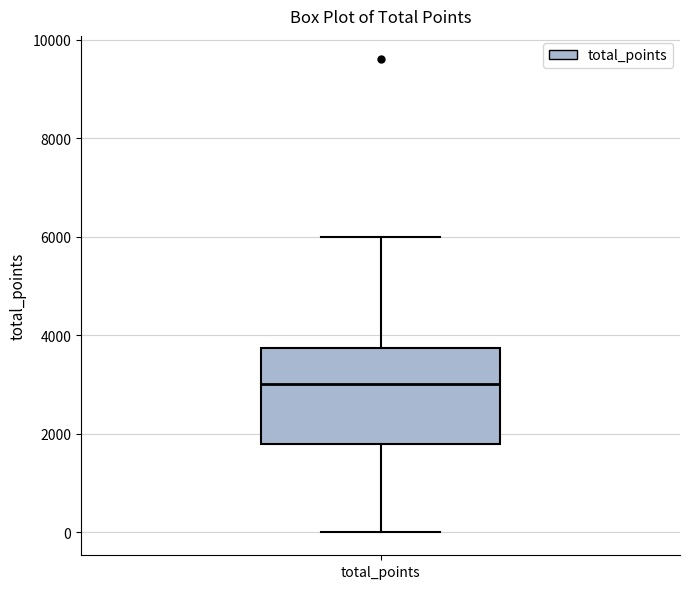

Transcribe this box plot: give where the median line is, the range the box spans, and where the two whiskers end, as read against the y-axis. The values are not printed on the chart, so give them approximately, as read against the axis.

median 3000, box 1800 to 3800, whiskers 0 to 6000